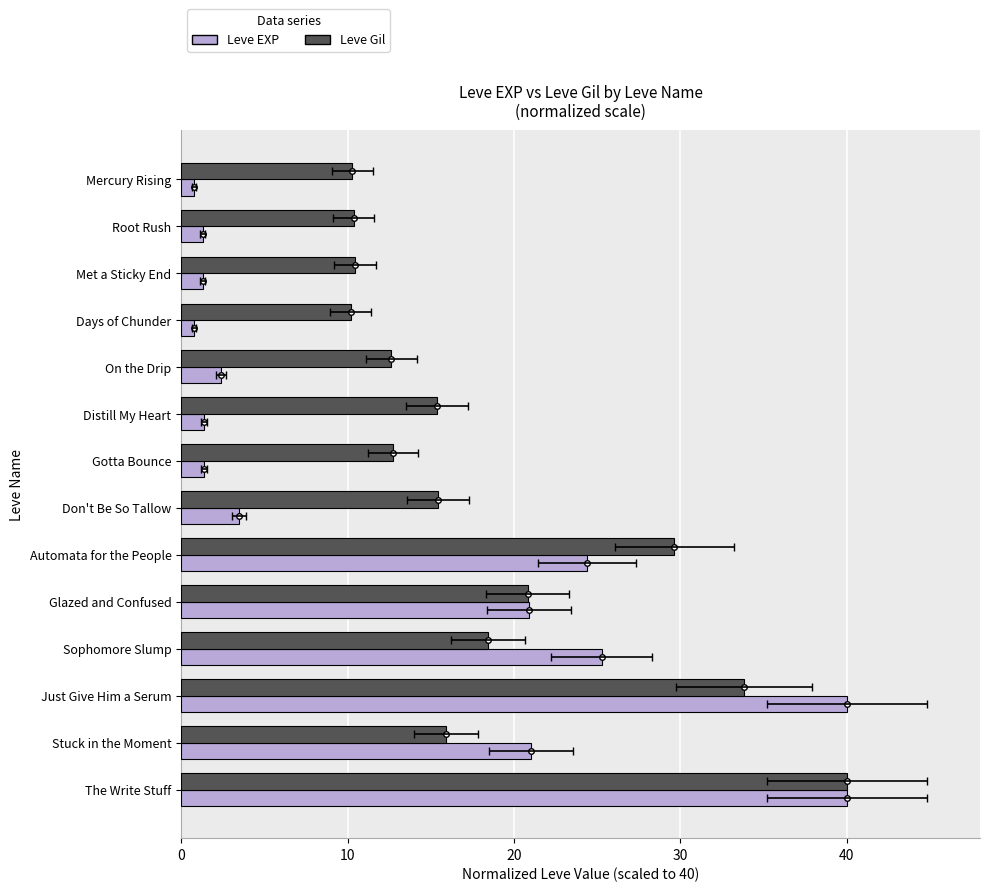

What is the difference between the Leve Gil values at Glazed and Confused and Stuck in the Moment?

4.9